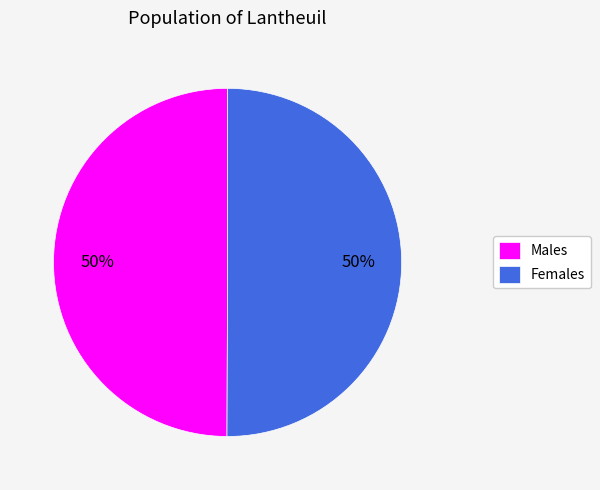

What percentage is the Females slice, to the nearest percent?

50%